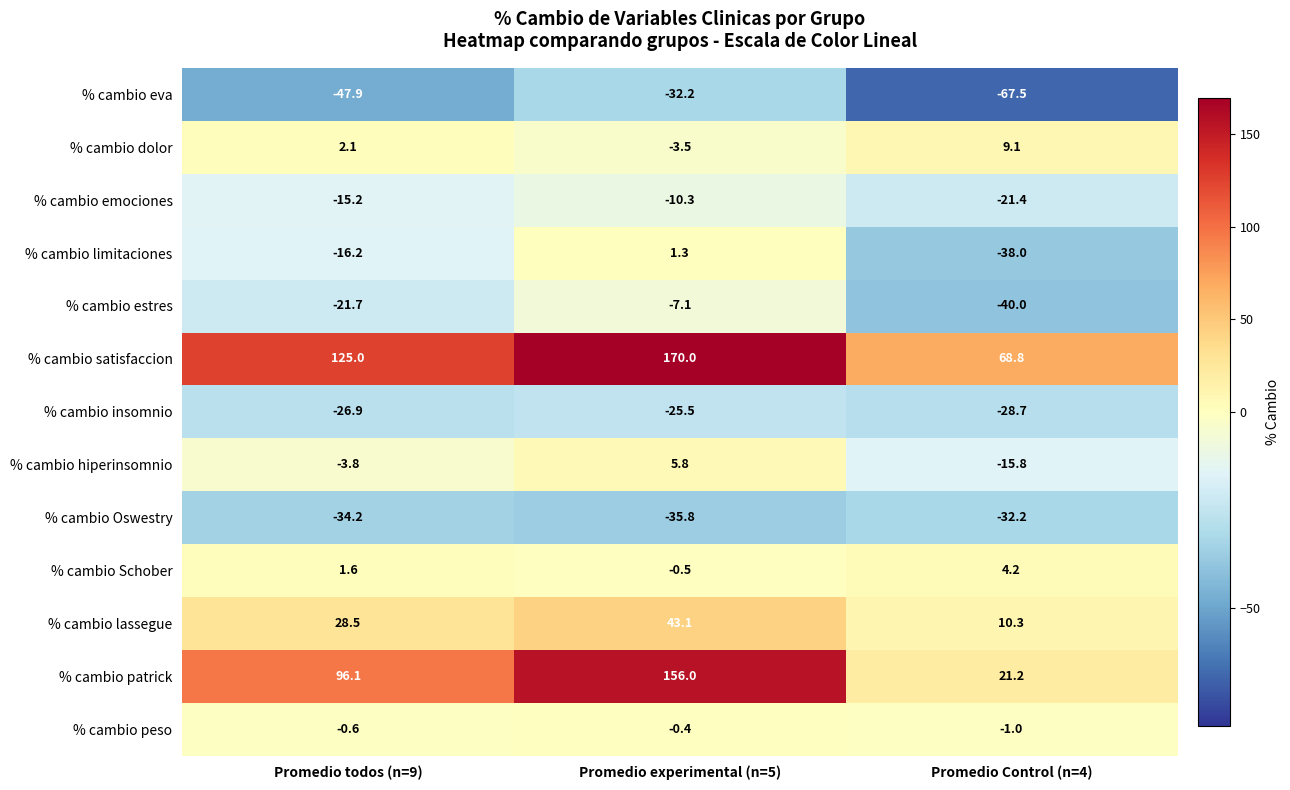

What is the minimum value shown in the chart?

-67.5